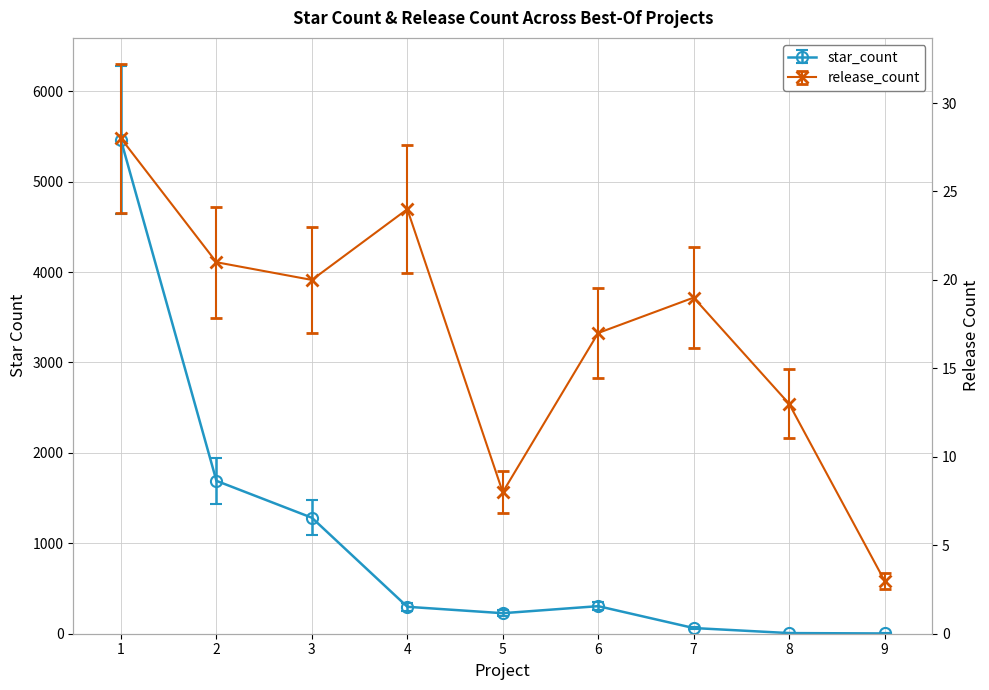

What is the sum of all release_count values?

153